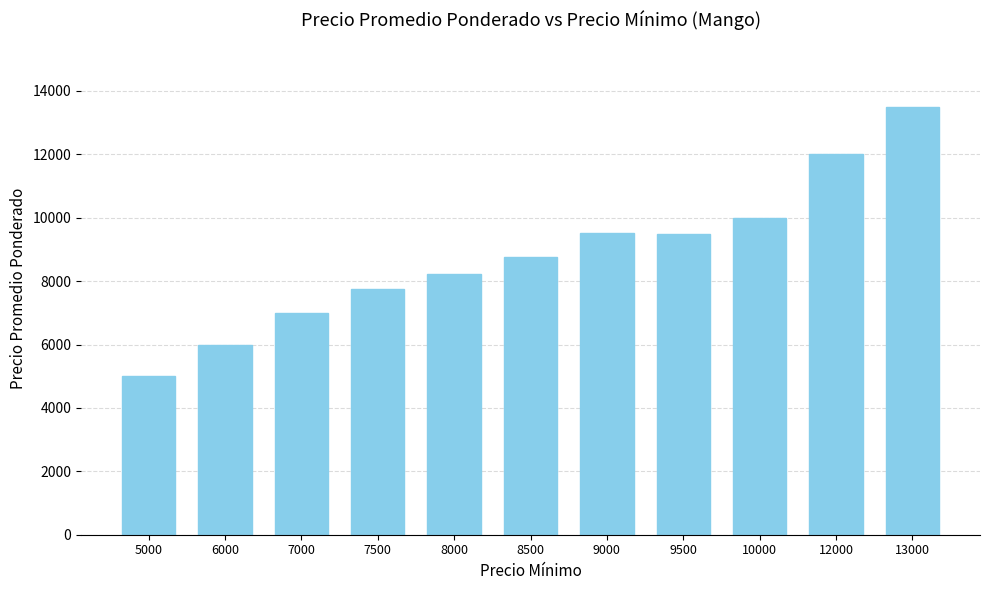

At which label is the value closest to 9250?

9500